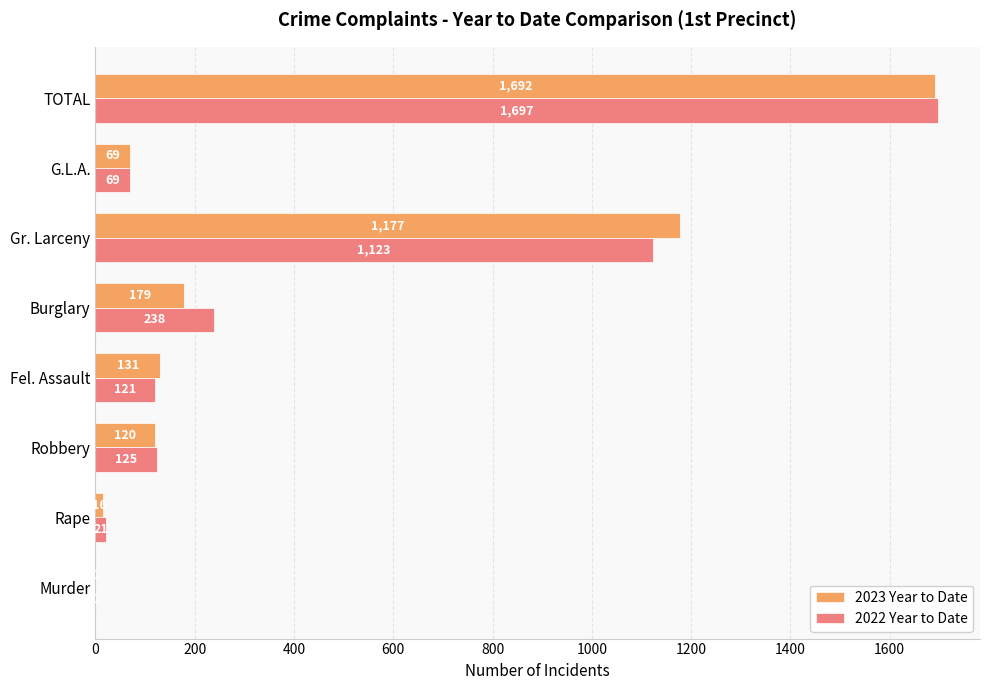

At which label is 2022 Year to Date closest to 848?

Gr. Larceny